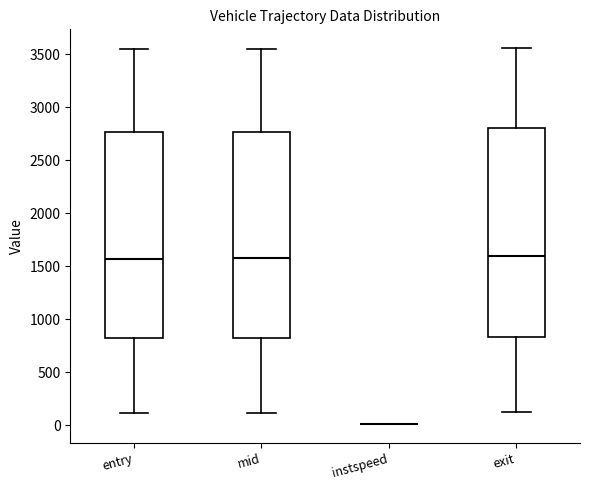

Reading left to right, transcribe this box plot: for each box, give where its median line is, the range the box spans, and where its two whiskers end, as read against the y-axis. The values are not printed on the chart, so give them approximately, as read against the axis.

entry: median 1550, box 800 to 2750, whiskers 100 to 3550
mid: median 1550, box 800 to 2750, whiskers 100 to 3550
instspeed: box collapsed to a line at 0, whiskers 0 to 0
exit: median 1600, box 850 to 2800, whiskers 100 to 3550